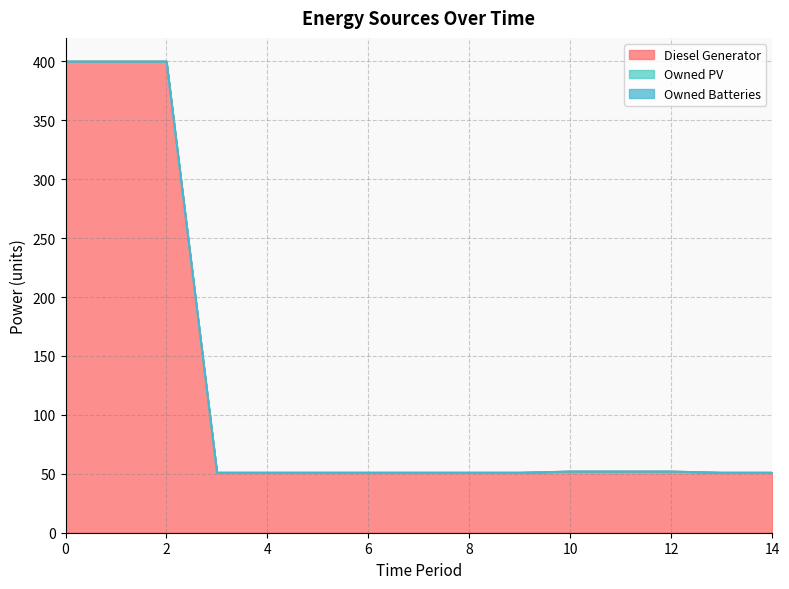

Reading left to right, transcribe all the data shown in this chart.

Diesel Generator: 0=400	1=400	2=400	3=51	4=51	5=51	6=51	7=51	8=51	9=51	10=52	11=52	12=52	13=51	14=51
Owned PV: 0=0	1=0	2=0	3=0	4=0	5=0	6=0	7=0	8=0	9=0	10=0	11=0	12=0	13=0	14=0
Owned Batteries: 0=0	1=0	2=0	3=0	4=0	5=0	6=0	7=0	8=0	9=0	10=0	11=0	12=0	13=0	14=0